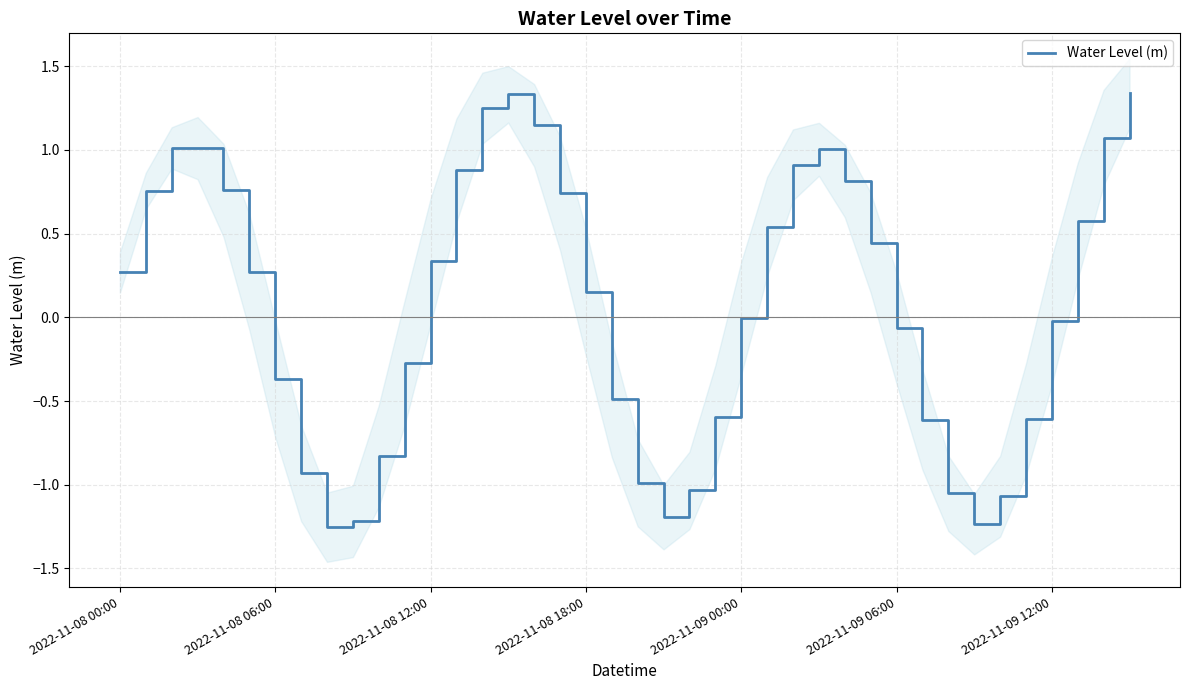

What is the difference between the maximum and second lowest values?

2.6